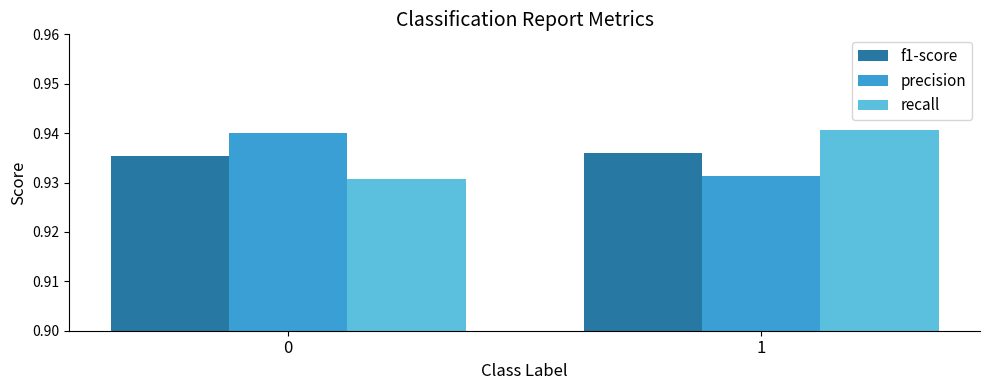

Is it true that f1-score equals 1.4 at 1?

False